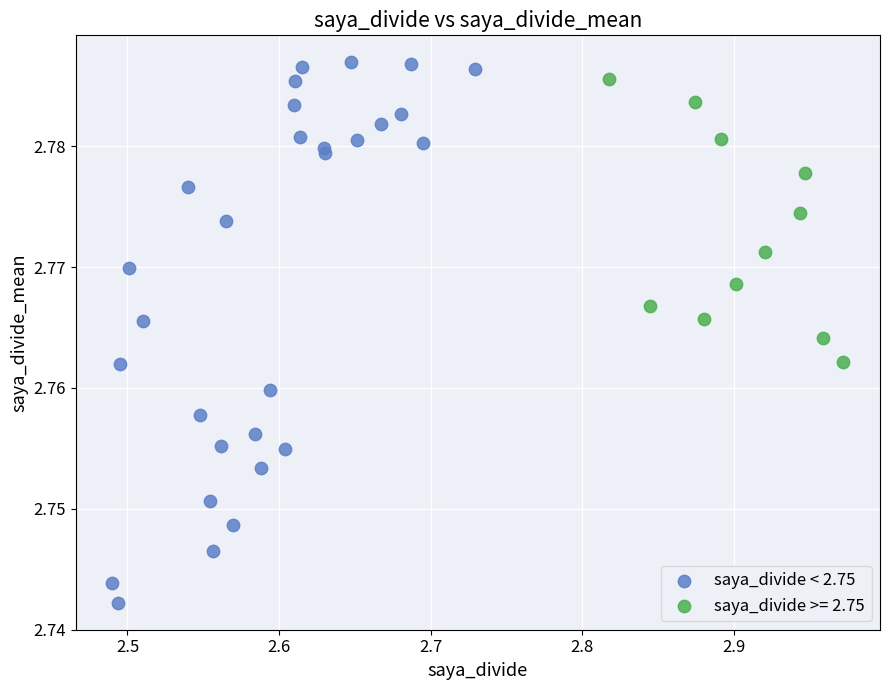

Which series contains the lowest Y value?

saya_divide < 2.75